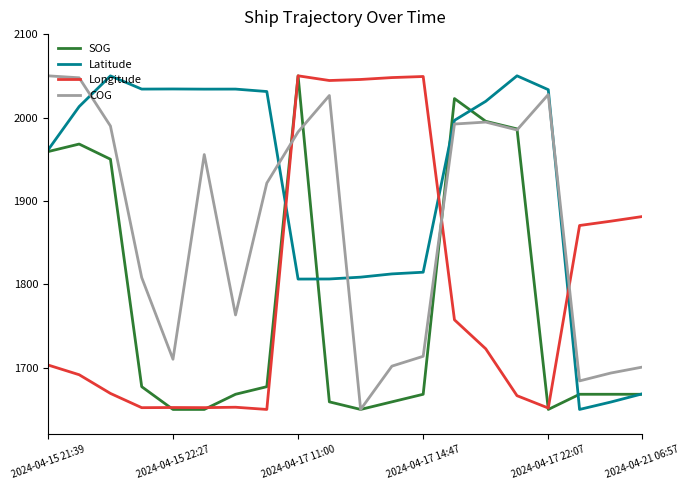

Which series has the largest total across all categories?

Latitude